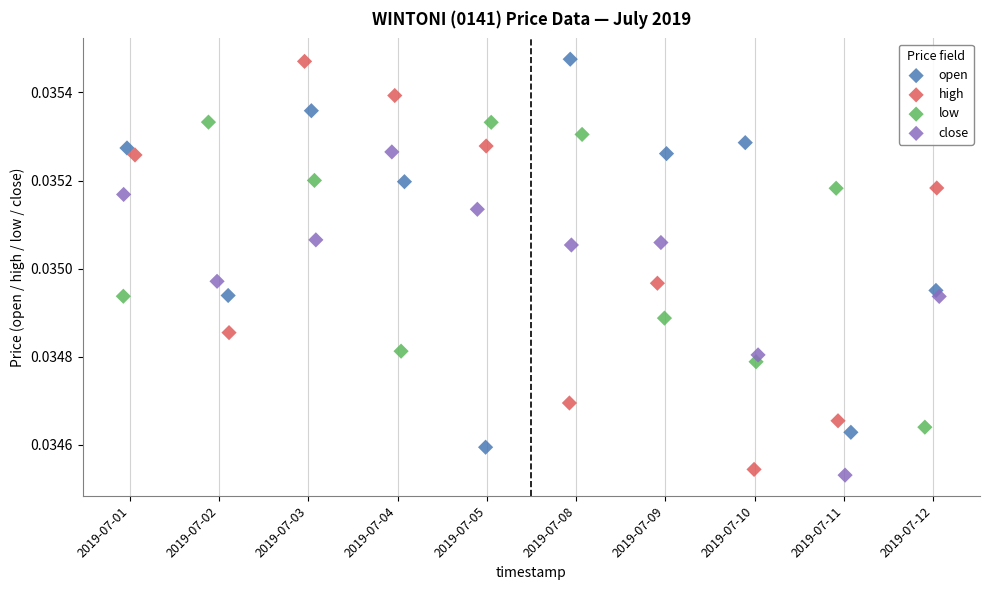

What are all the series names shown in the legend?

open, high, low, close